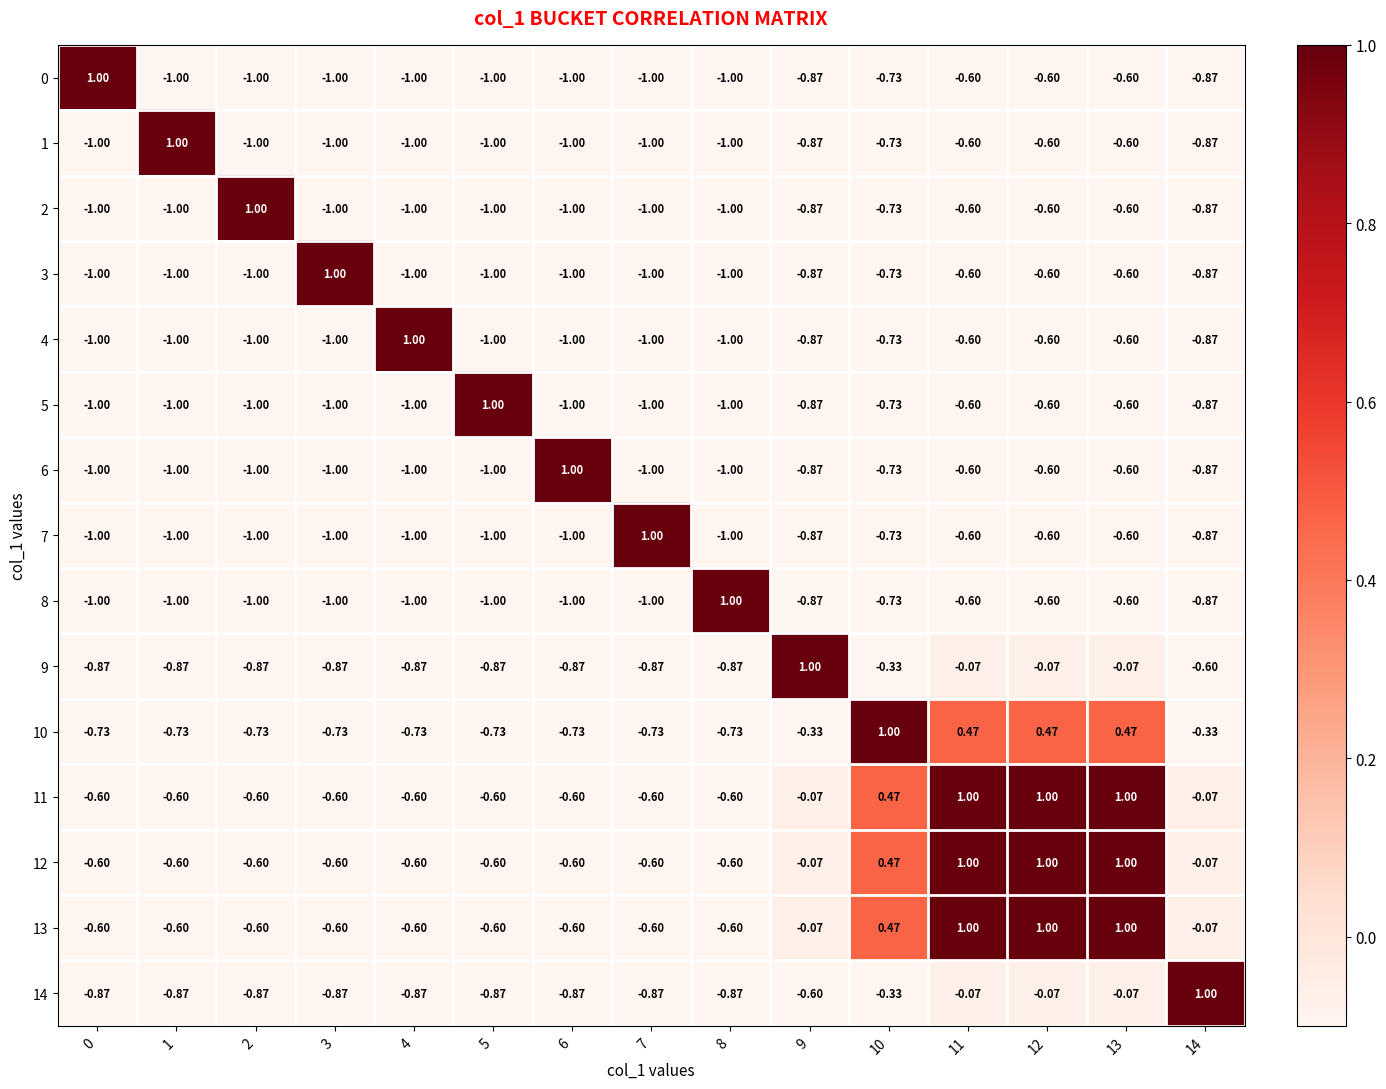

Is the value of 1 at 14 greater than the value of 11 at 12?

No